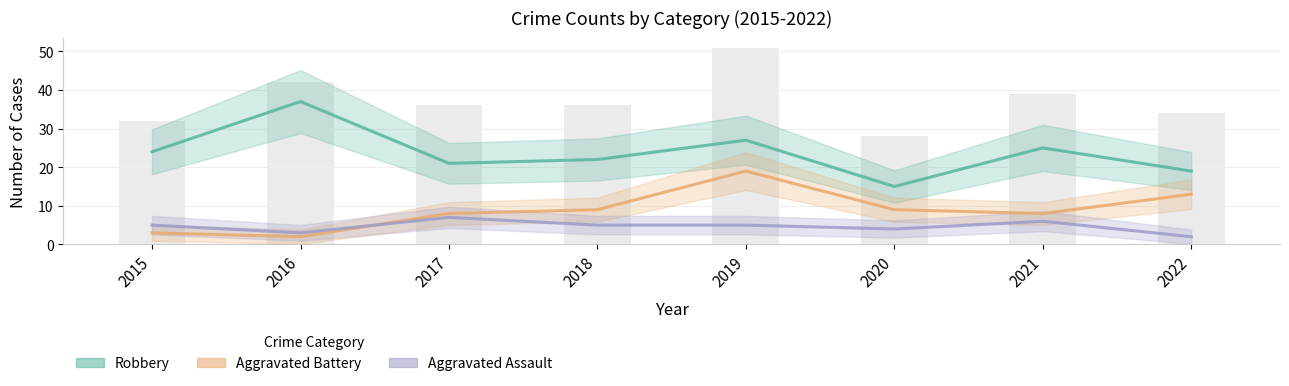

What is the sum of the Aggravated Assault values at 2020 and 2016?

7